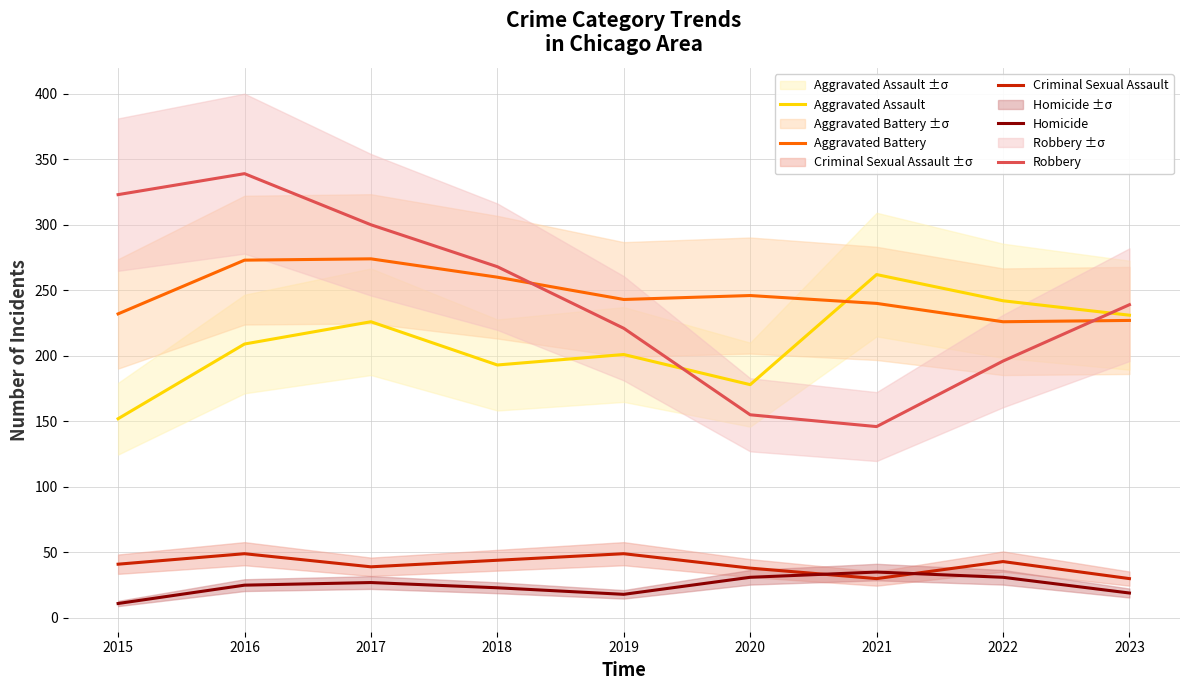

Reading left to right, transcribe all the data shown in this chart.

Aggravated Assault: 152	209	226	193	201	178	262	242	231
Aggravated Battery: 232	273	274	260	243	246	240	226	227
Criminal Sexual Assault: 41	49	39	44	49	38	30	43	30
Homicide: 11	25	27	23	18	31	35	31	19
Robbery: 323	339	300	268	221	155	146	196	239